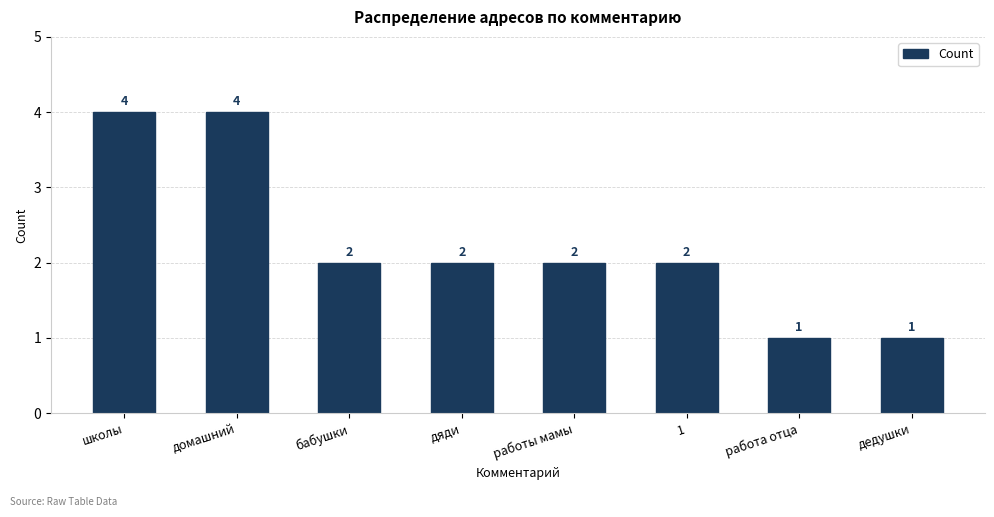

Reading right to left, what are all the values shown in this chart?

1	1	2	2	2	2	4	4